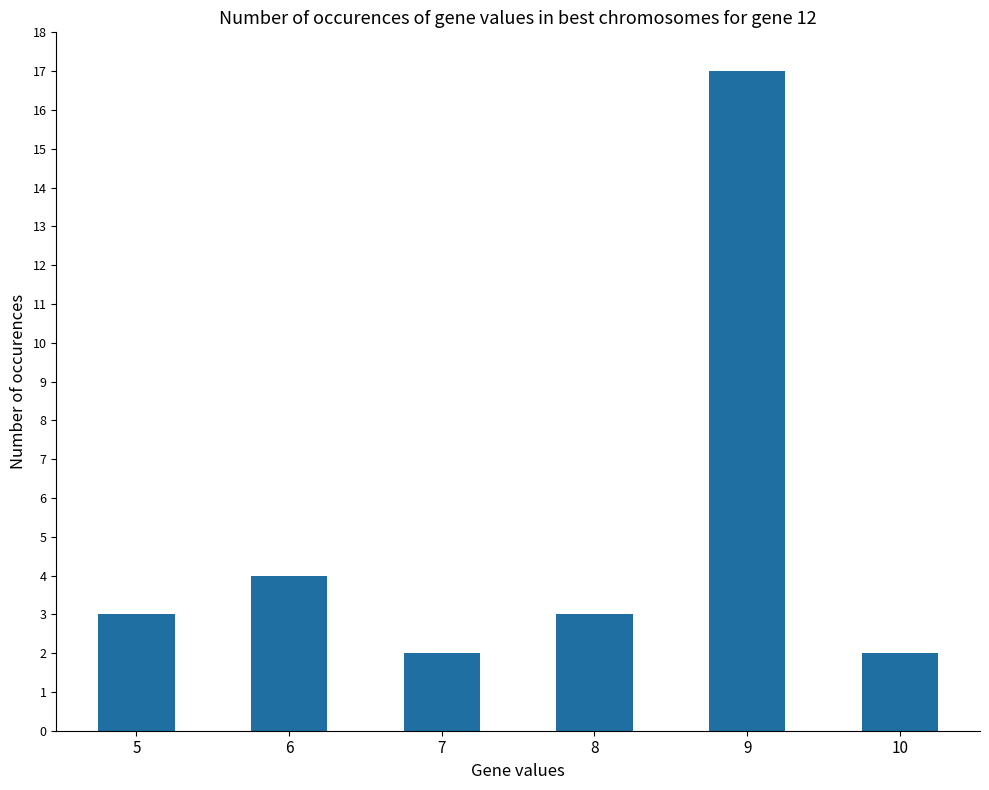

Approximately how many times larger is the value at 7 compared to 10?

1.0